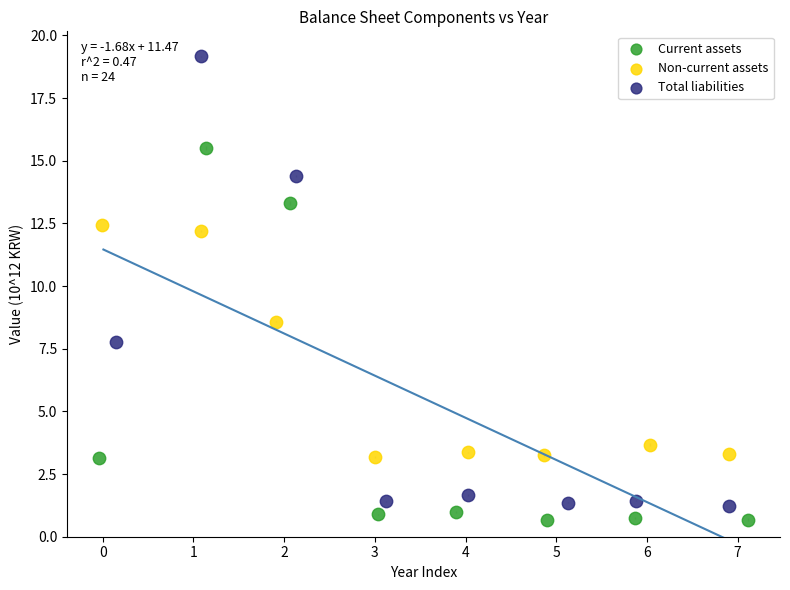

Which series has the widest spread of Y values?

Total liabilities